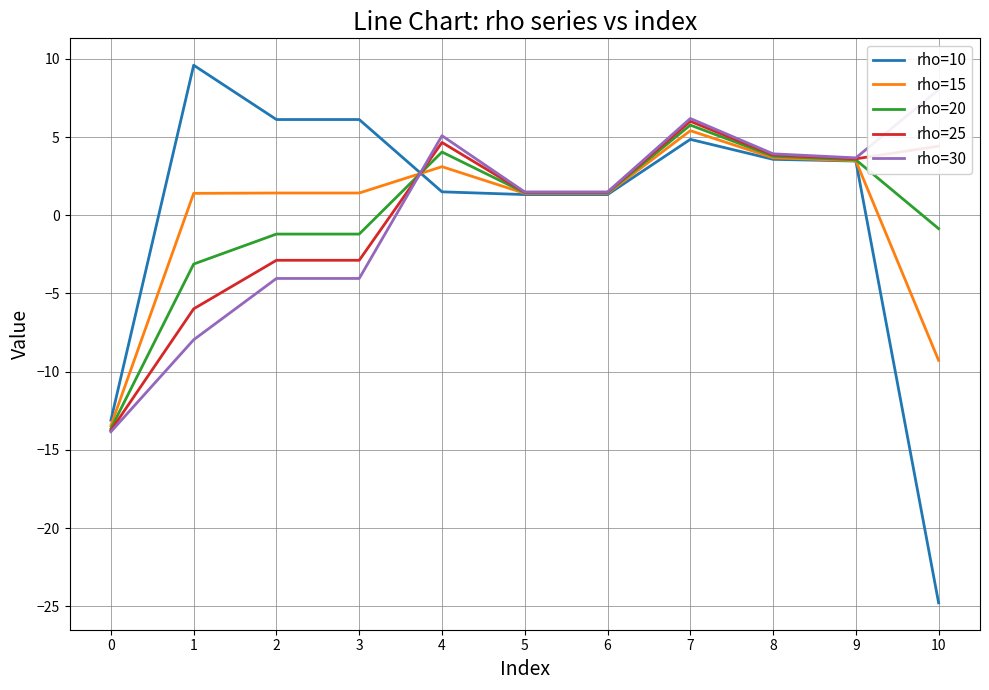

In rho=15, how many points are higher than both neighbors (excluding endpoints)?

2